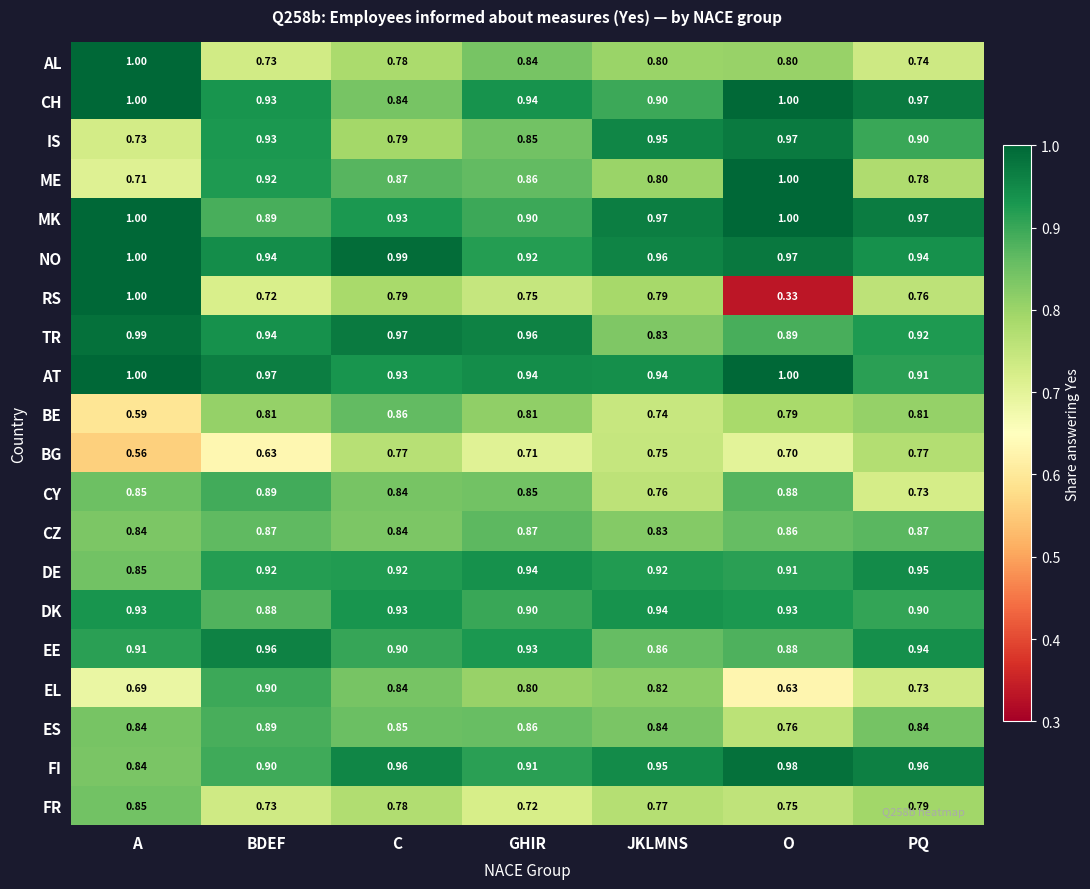

At how many categories does at least one series exceed 0?

7